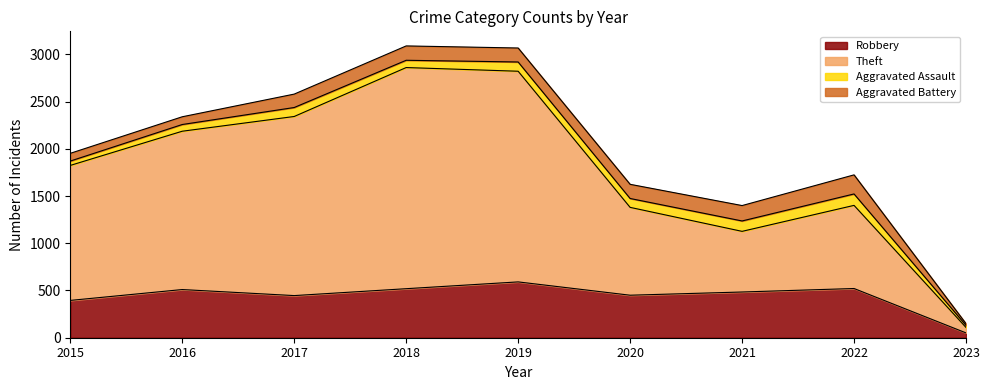

The value of Robbery at 2016 is 671. True or false?

False